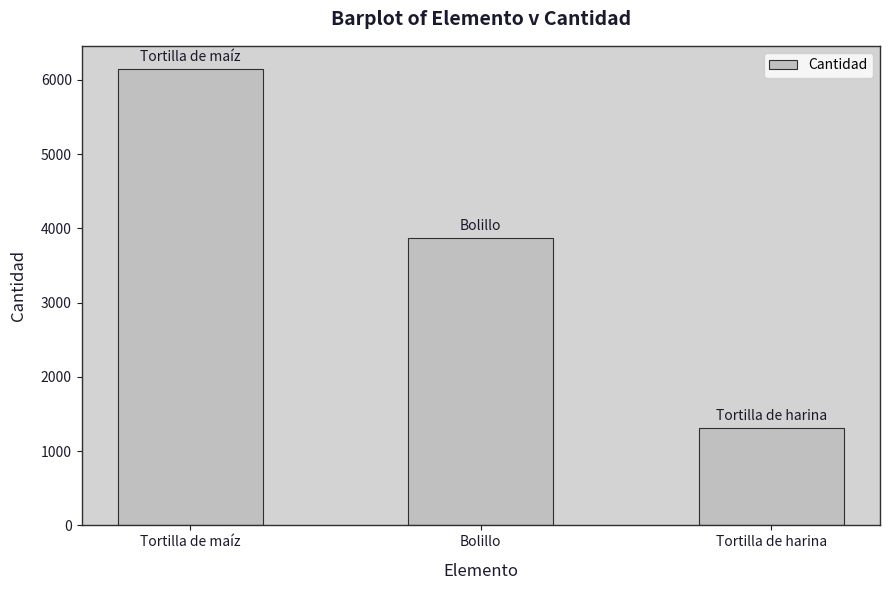

Rank the categories by value from highest to lowest.

Tortilla de maíz, Bolillo, Tortilla de harina